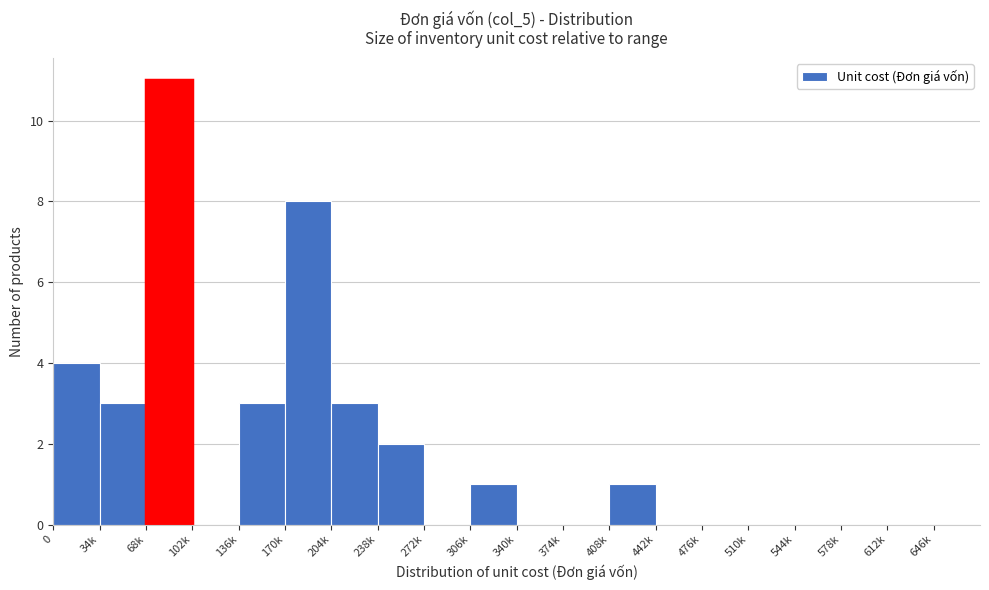

Reading left to right, extract all data points from this chart.

0=4	34k=3	68k=11	102k=0	136k=3	170k=8	204k=3	238k=2	272k=0	306k=1	340k=0	374k=0	408k=1	442k=0	476k=0	510k=0	544k=0	578k=0	612k=0	646k=0